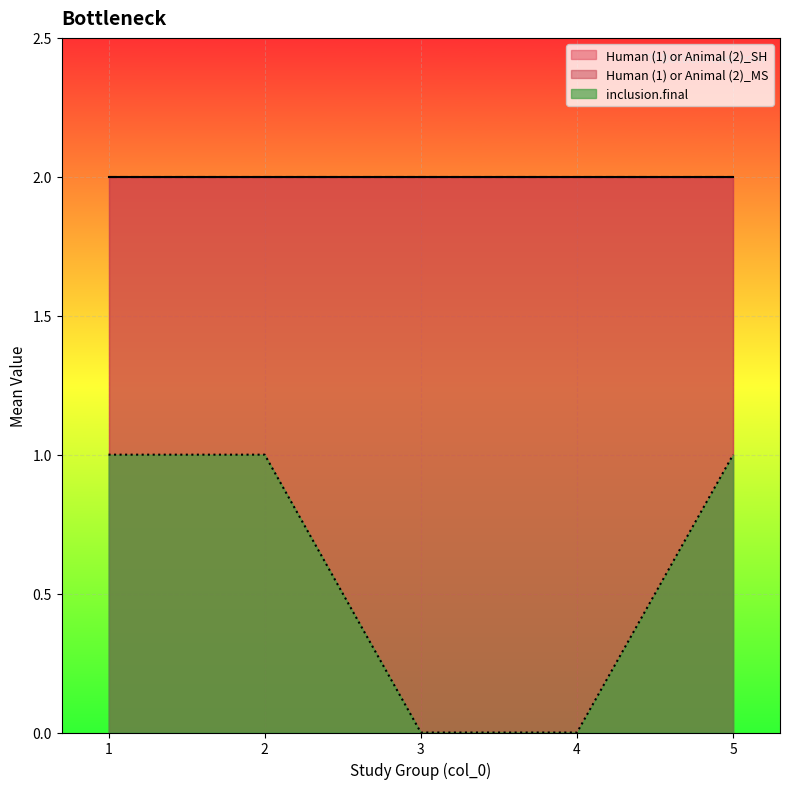

The Human (1) or Animal (2)_MS series shows 3 at 5. True or false?

False